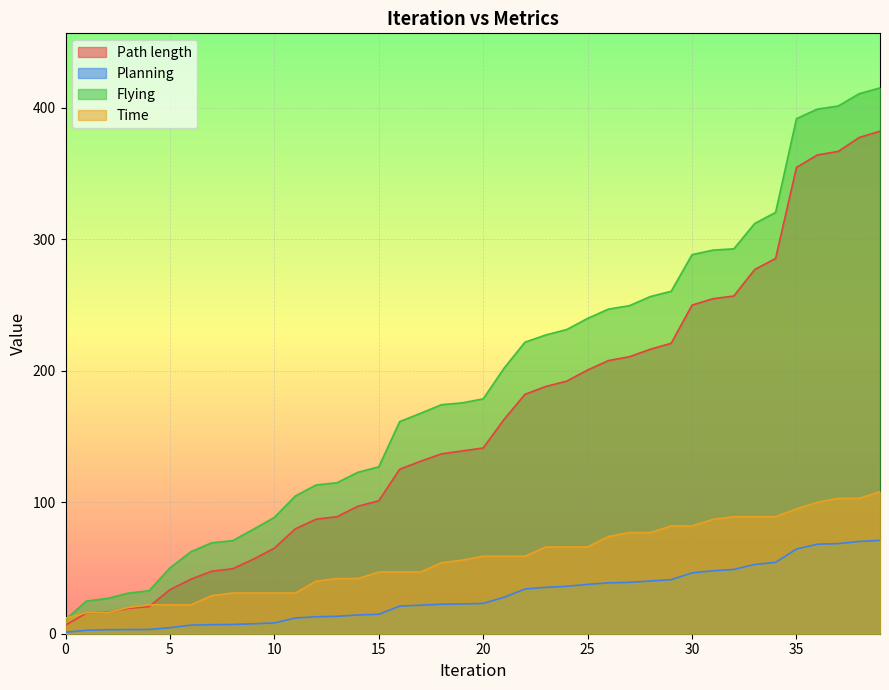

How many data points in Planning are less than 23?

20